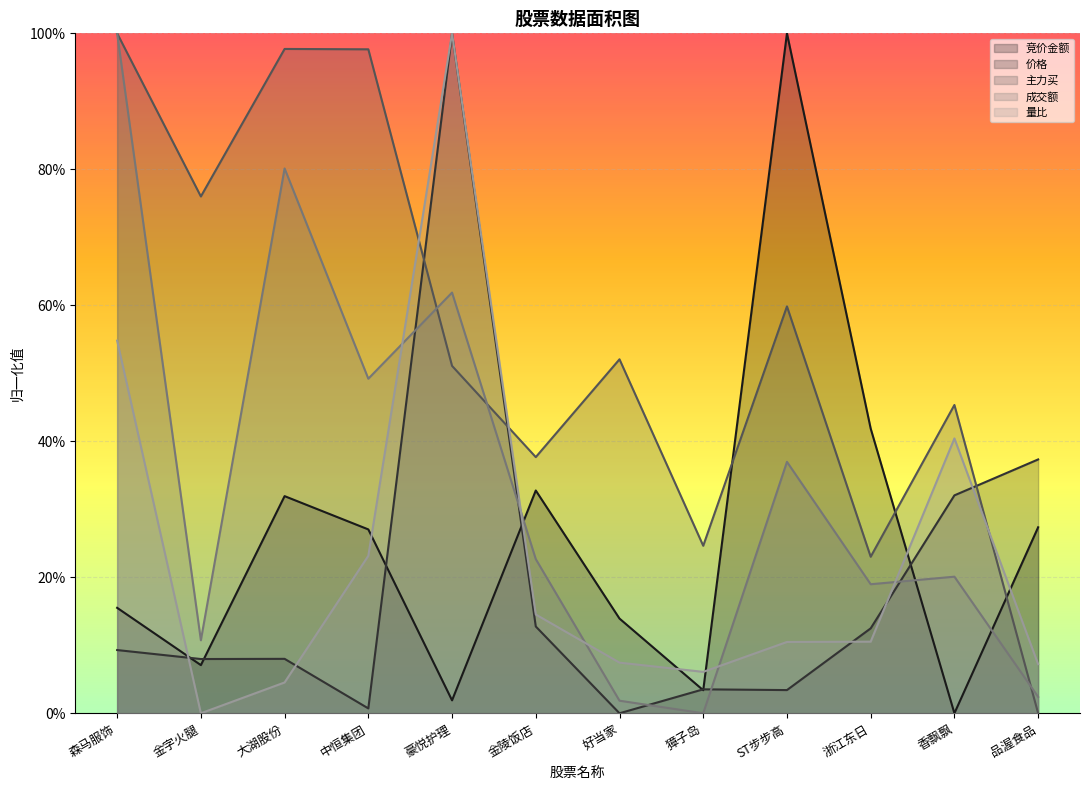

Reading left to right, transcribe all the data shown in this chart.

竞价金额: 0.2	0.1	0.3	0.3	0.0	0.3	0.1	0.0	1.0	0.4	0.0	0.3
价格: 0.1	0.1	0.1	0.0	1.0	0.1	0.0	0.0	0.0	0.1	0.3	0.4
主力买: 1.0	0.8	1.0	1.0	0.5	0.4	0.5	0.2	0.6	0.2	0.5	0.0
成交额: 1.0	0.1	0.8	0.5	0.6	0.2	0.0	0.0	0.4	0.2	0.2	0.0
量比: 0.5	0.0	0.0	0.2	1.0	0.1	0.1	0.1	0.1	0.1	0.4	0.1